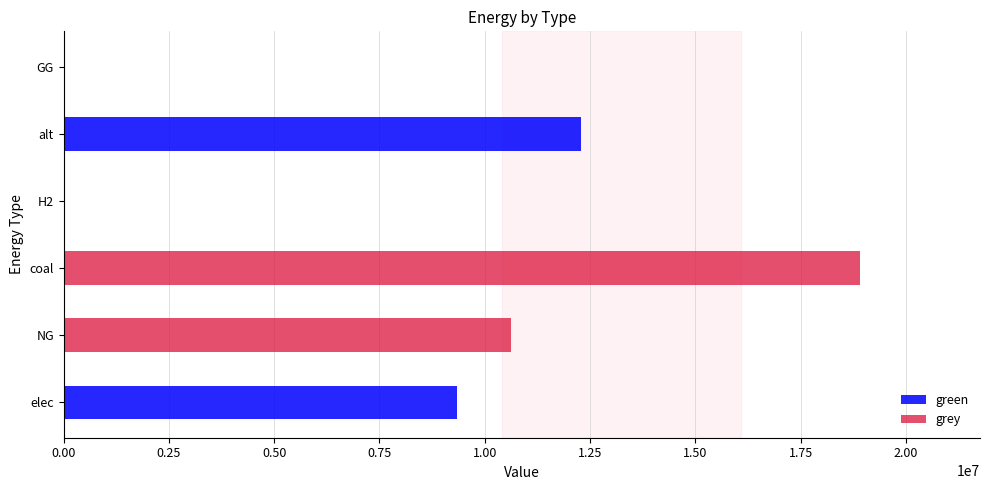

How many series are shown in this chart?

2